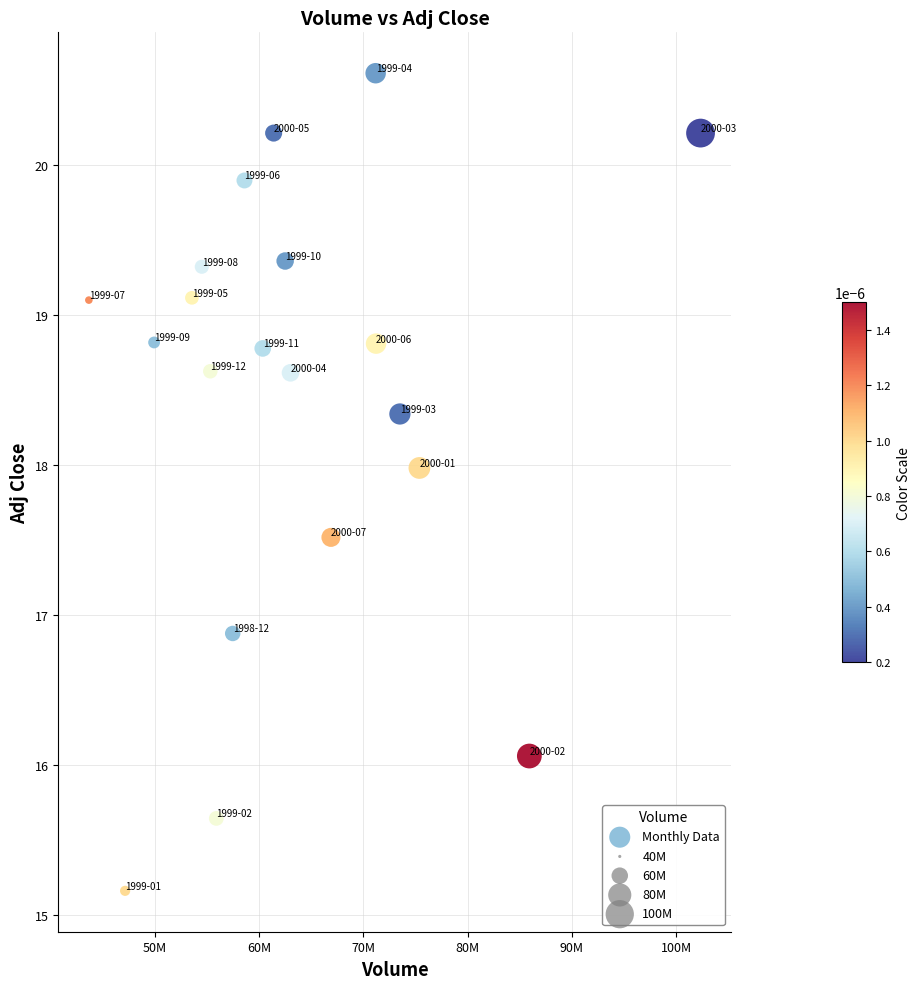

What Y value in the scatter plot is closest to 17?

16.9